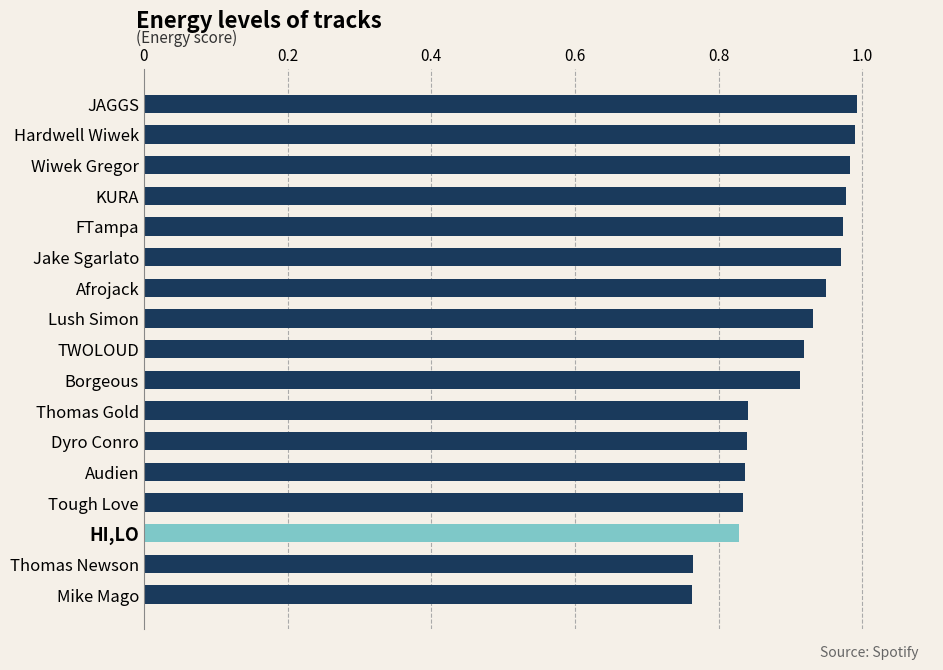

Are the bars grouped side by side (vs. stacked)?

No